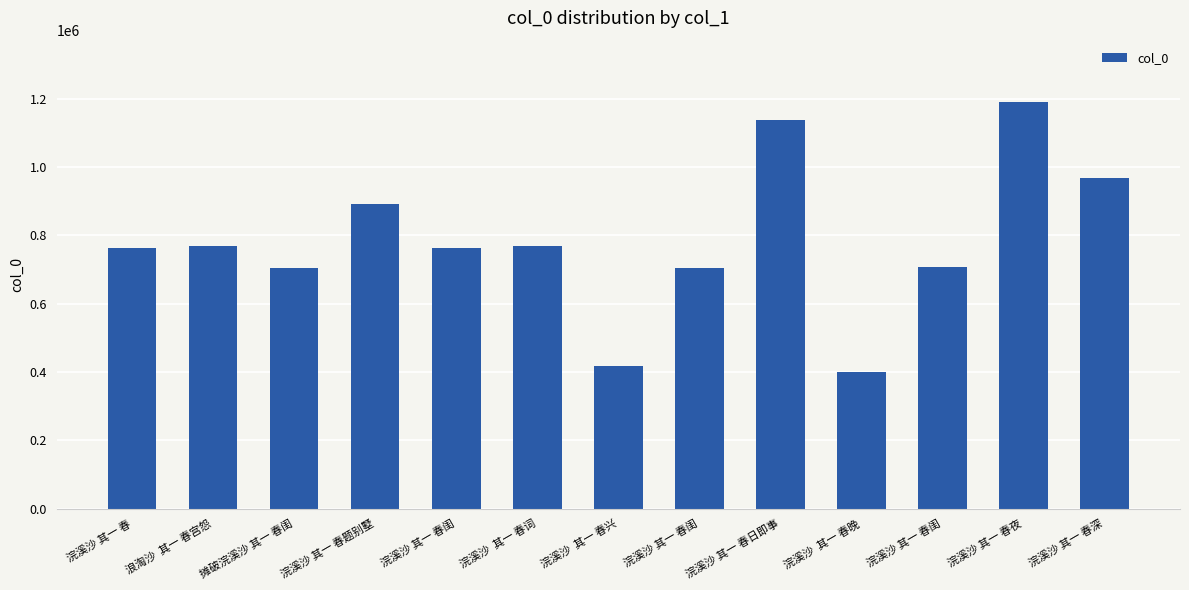

How many bars are there in total?

13